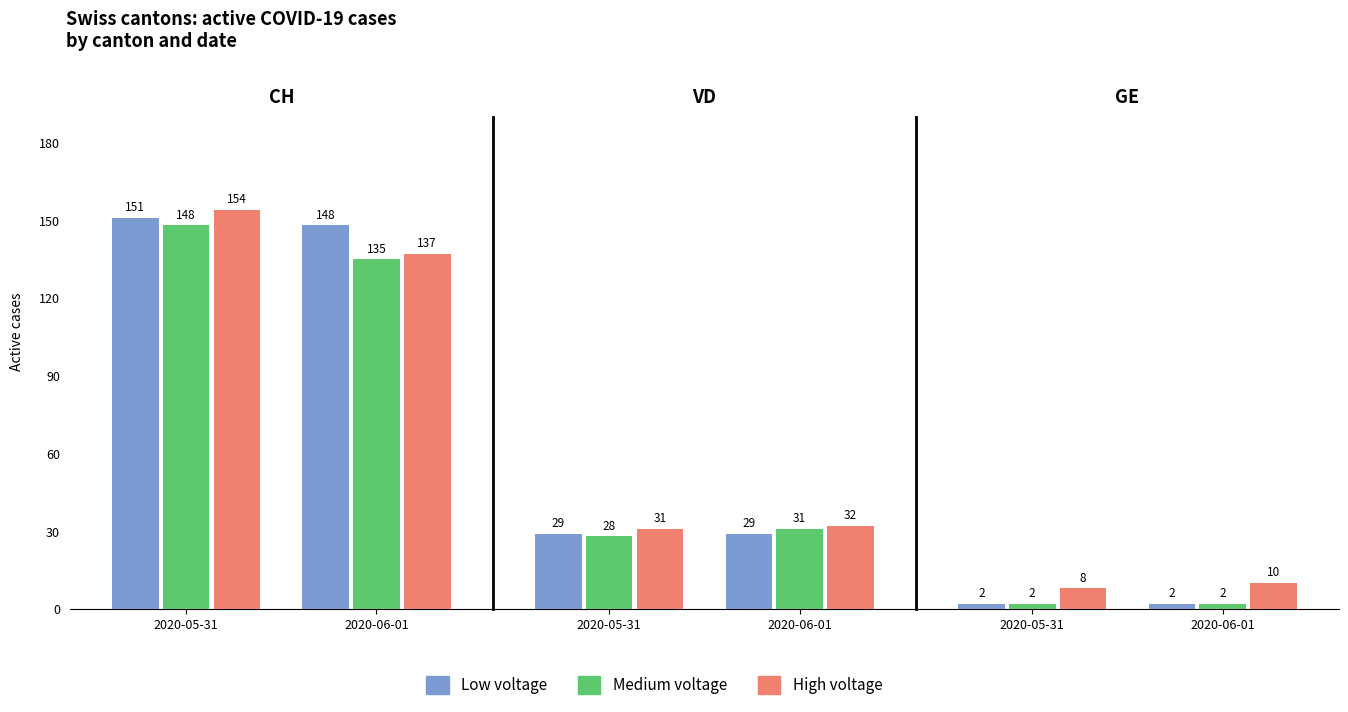

Which has a higher value, 2020-05-31 or 2020-06-01?

2020-05-31